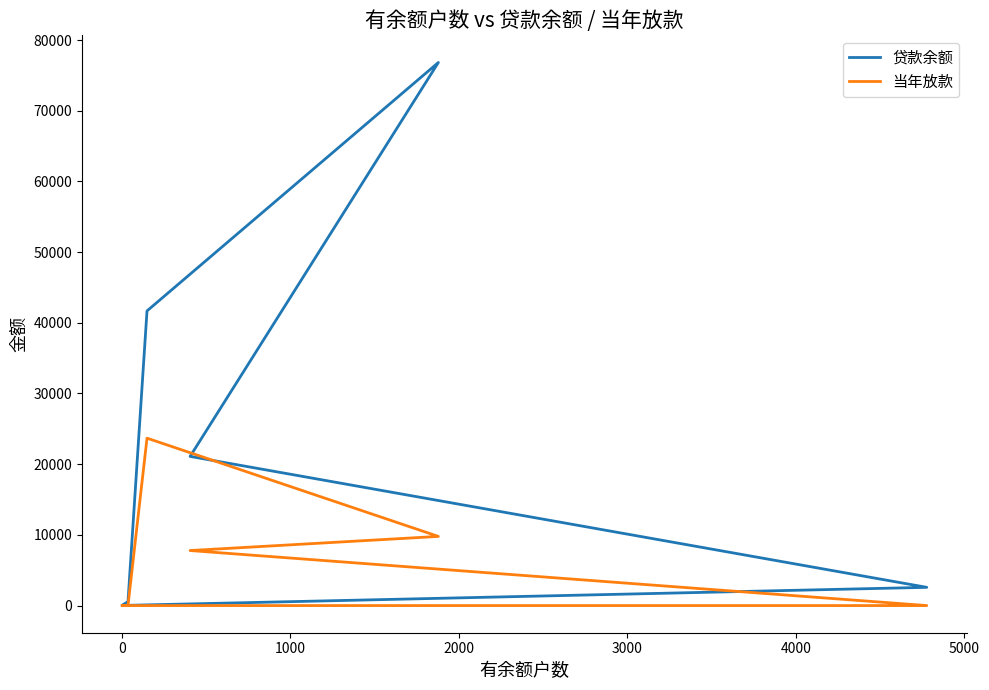

True or false: 当年放款 and 贷款余额 cross at least once.

False